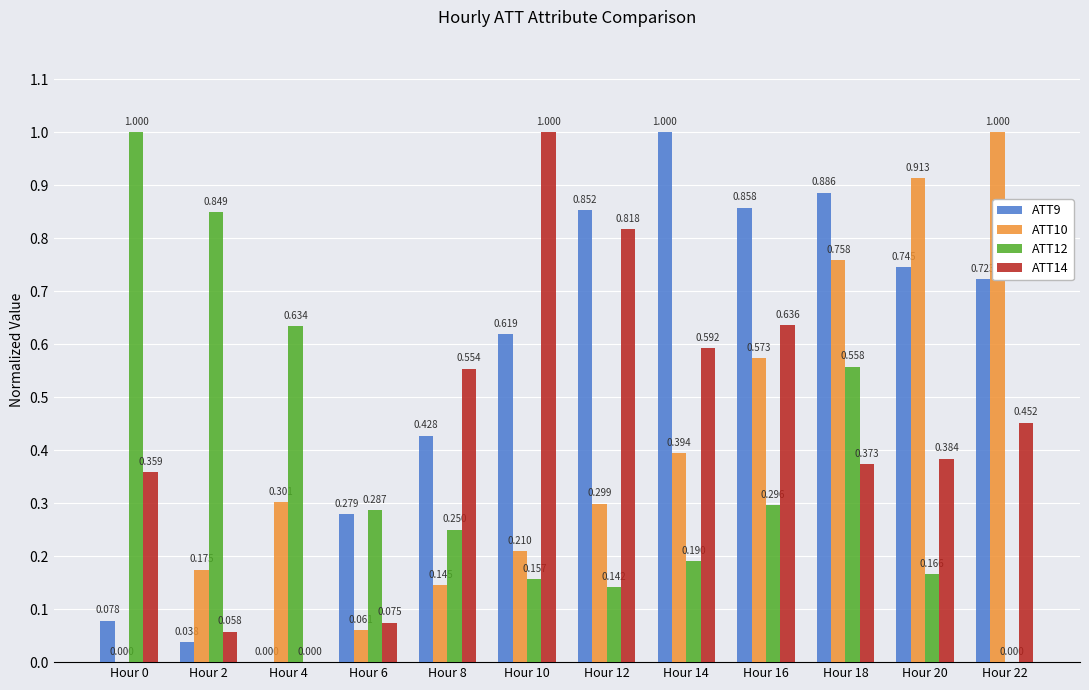

The value of ATT10 at Hour 10 is 0.1. True or false?

False